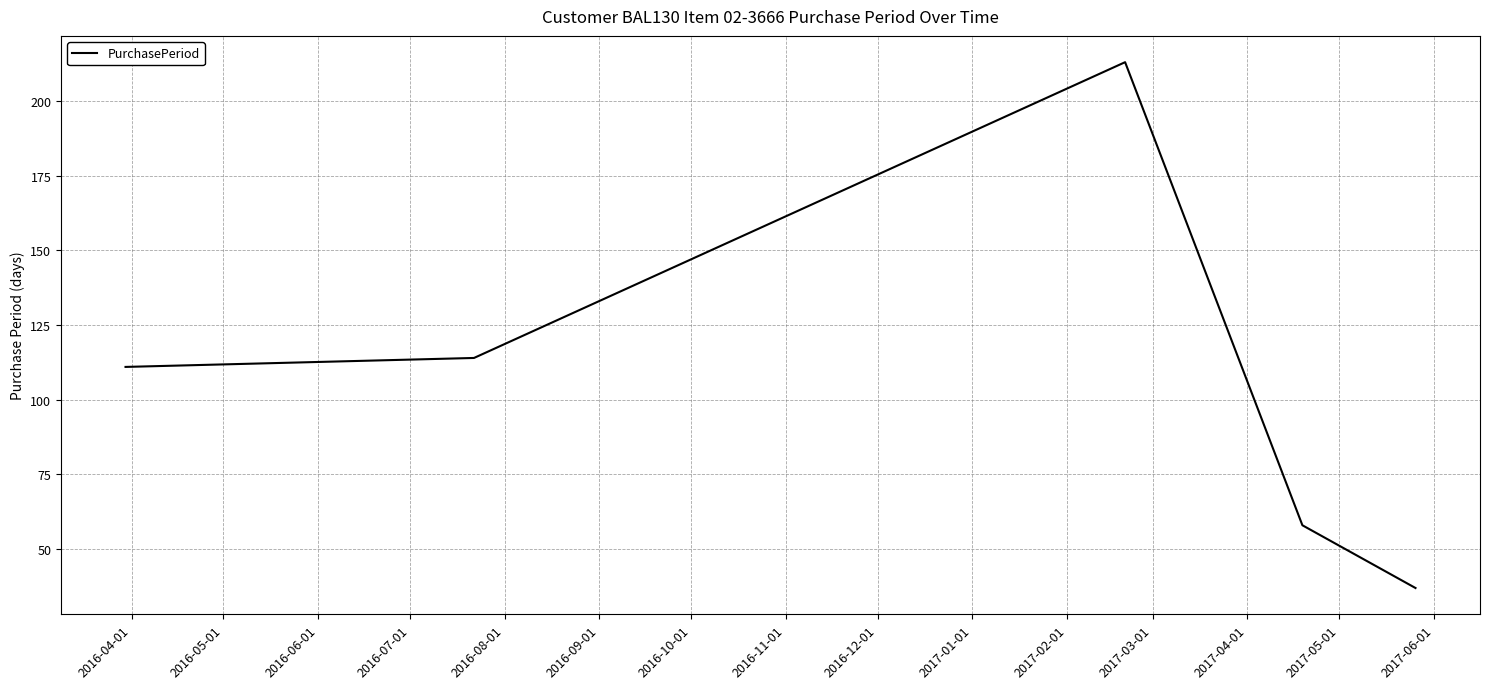

What is the greatest value displayed?

213